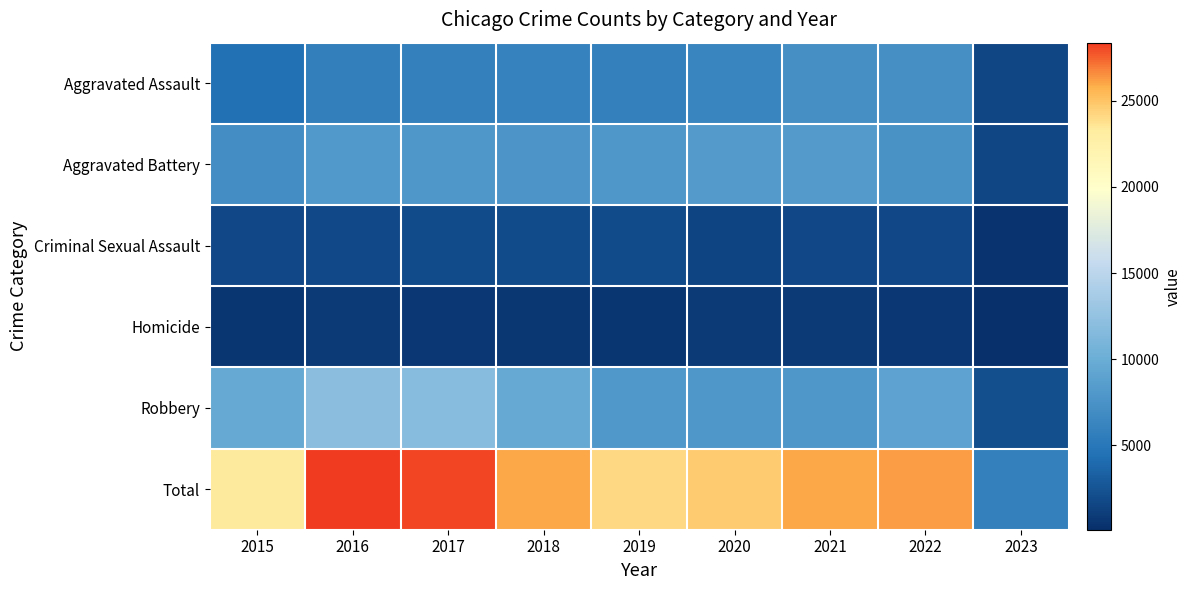

How many distinct data groups are displayed?

6